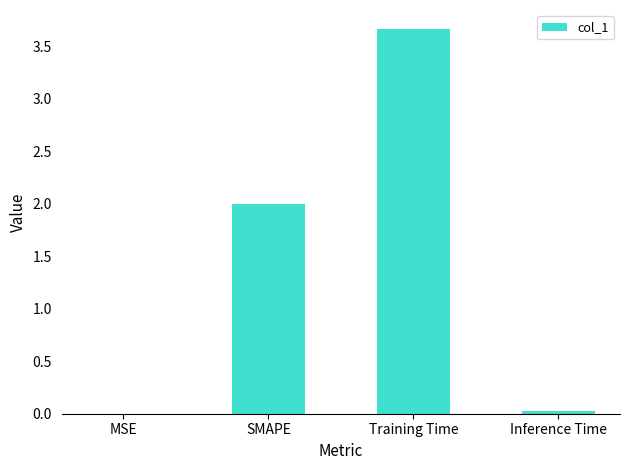

Read the value at Training Time.

3.7